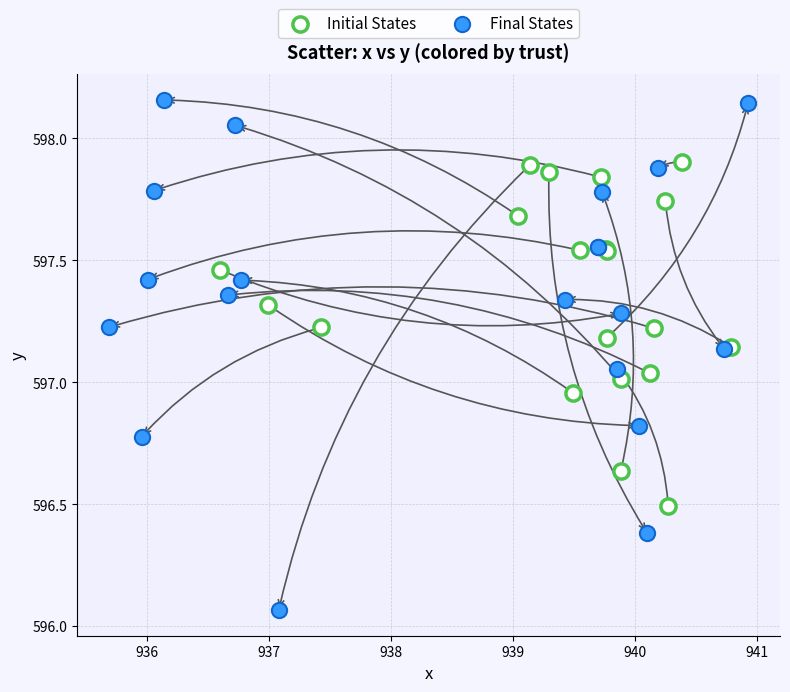

What are all the series names shown in the legend?

Initial States, Final States